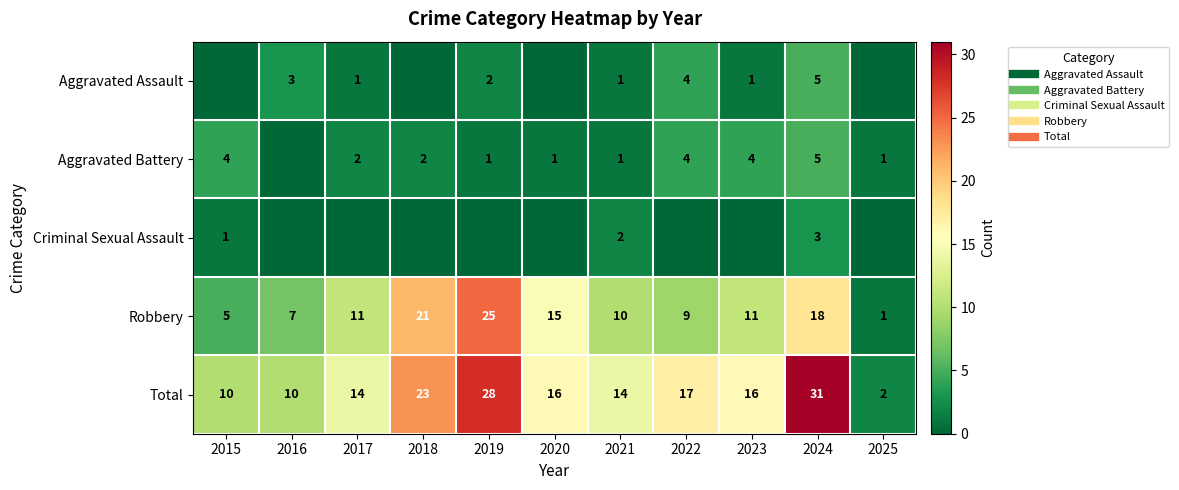

True or false: Total has a value of 20 at 2021.

False